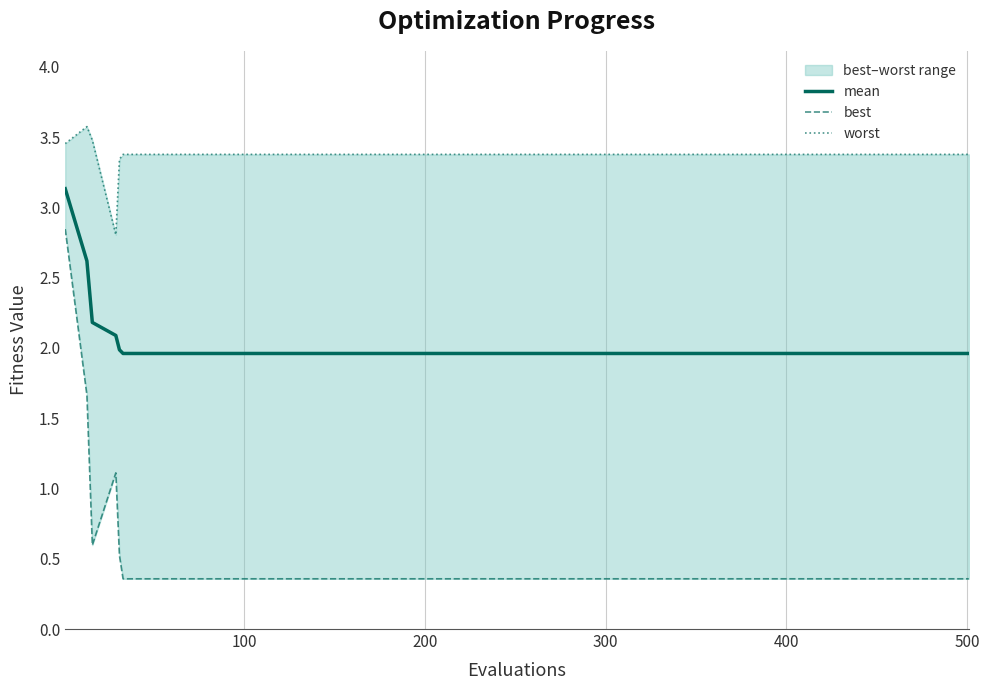

True or false: best and worst intersect in this chart.

False